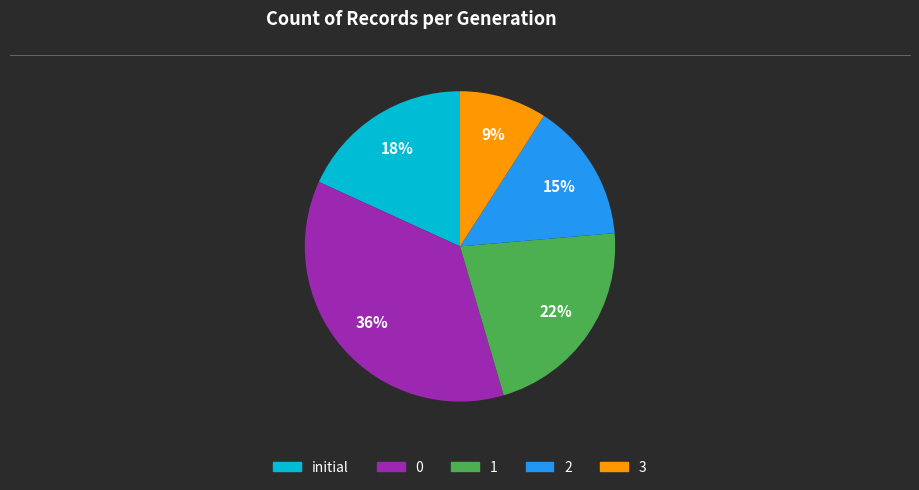

True or false: 1 accounts for 15% of the total.

False